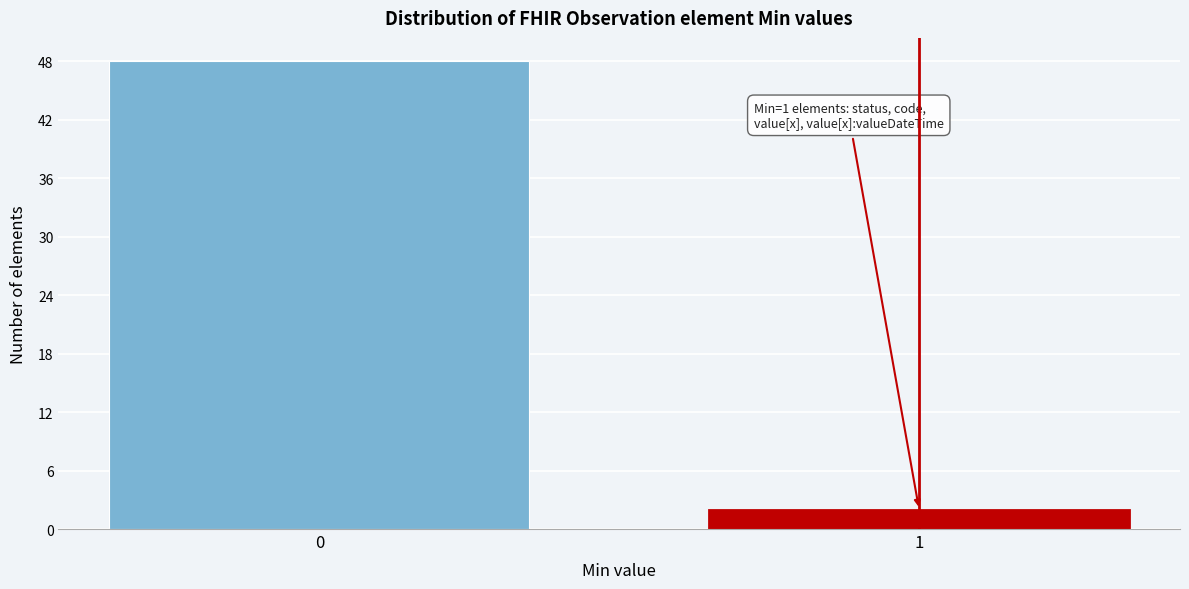

Reading left to right, extract all data points from this chart.

0=48	1=2